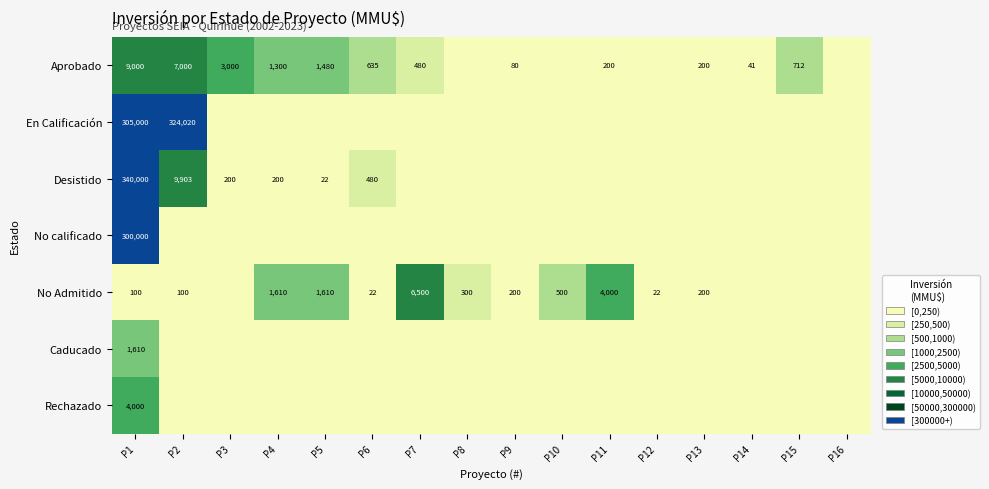

What is the greatest value displayed?

340000